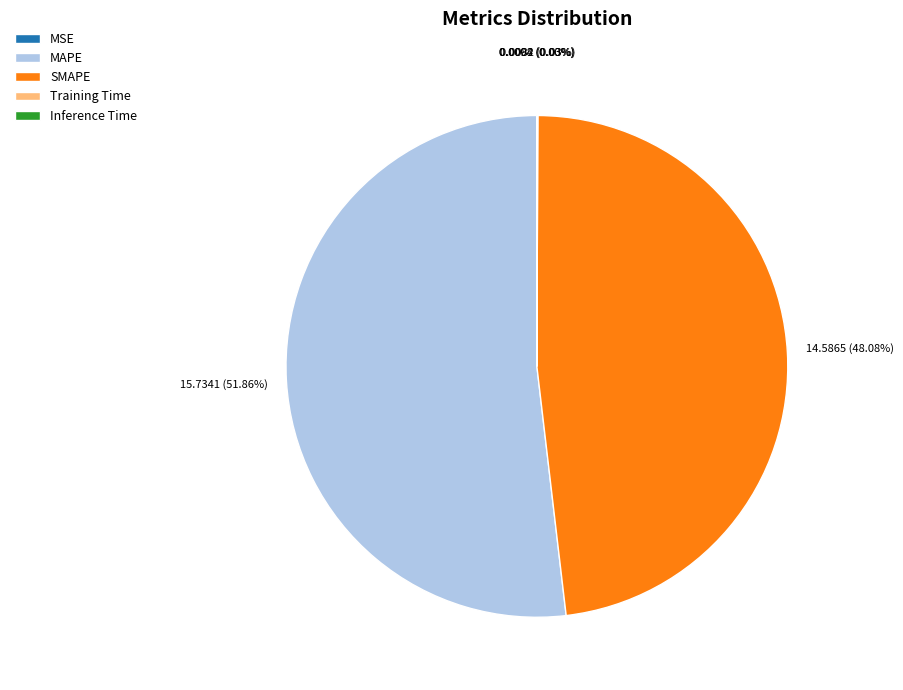

Which category has the biggest portion of the pie?

MAPE